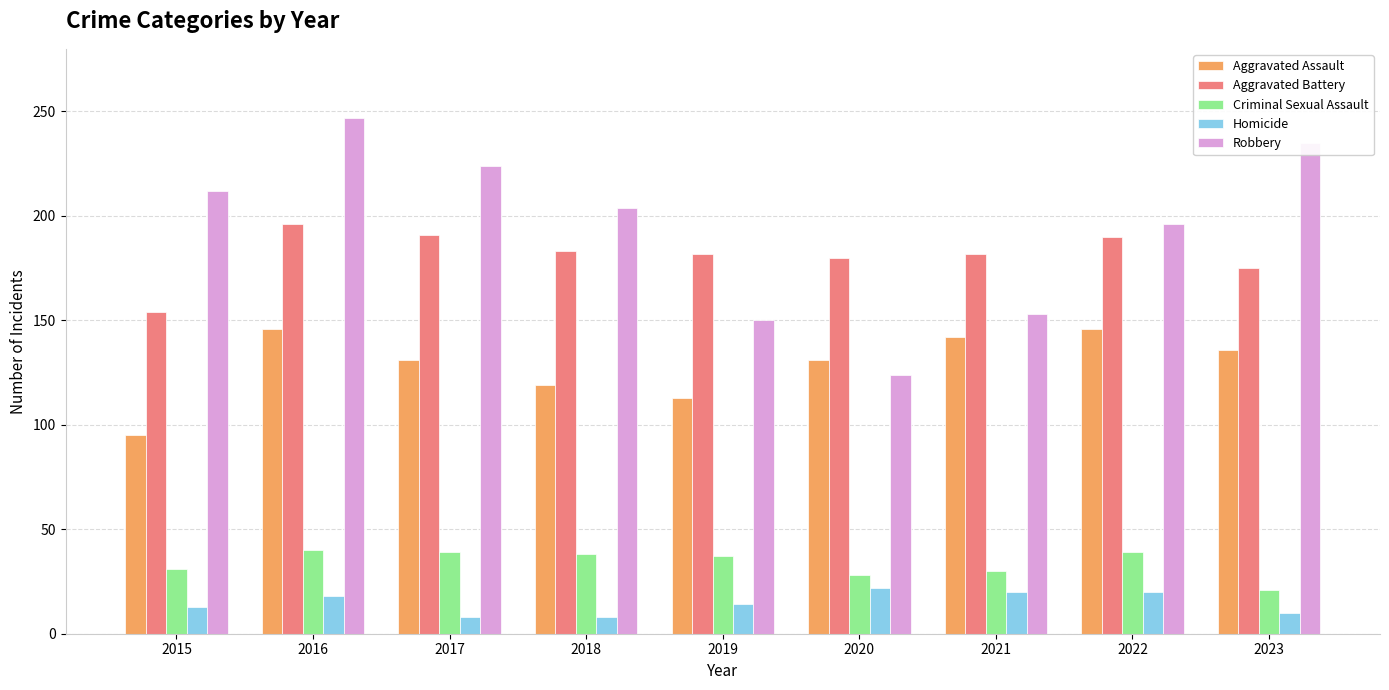

How many Homicide values are between 10 and 20?

6